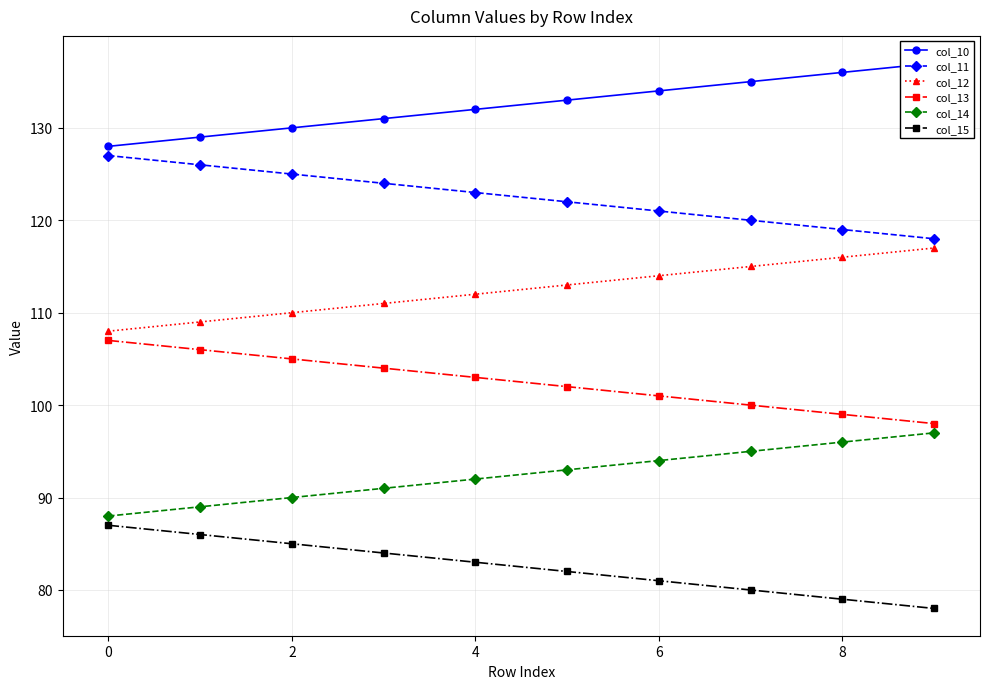

Is the value of col_11 at 8 greater than the value of col_14 at 8?

Yes